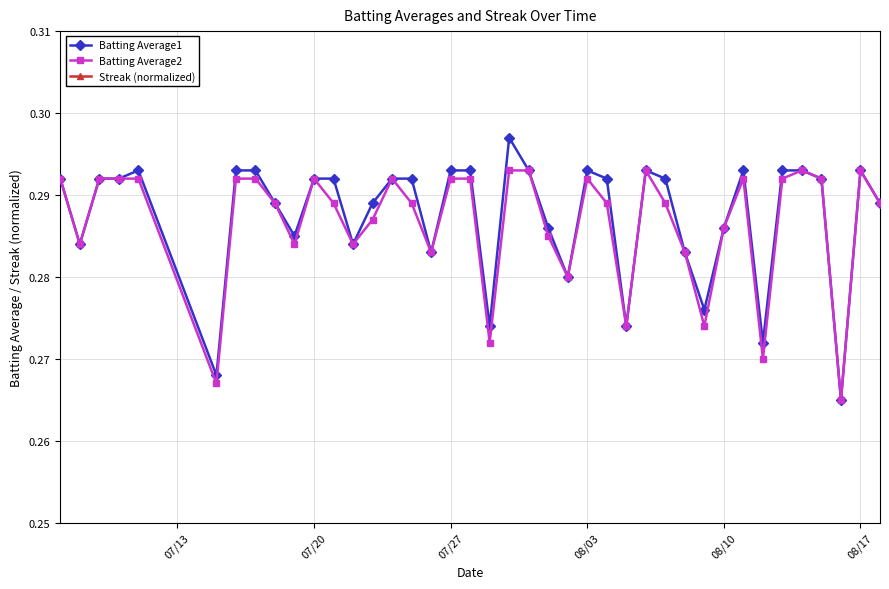

True or false: Batting Average2 and Streak (normalized) cross at least once.

False